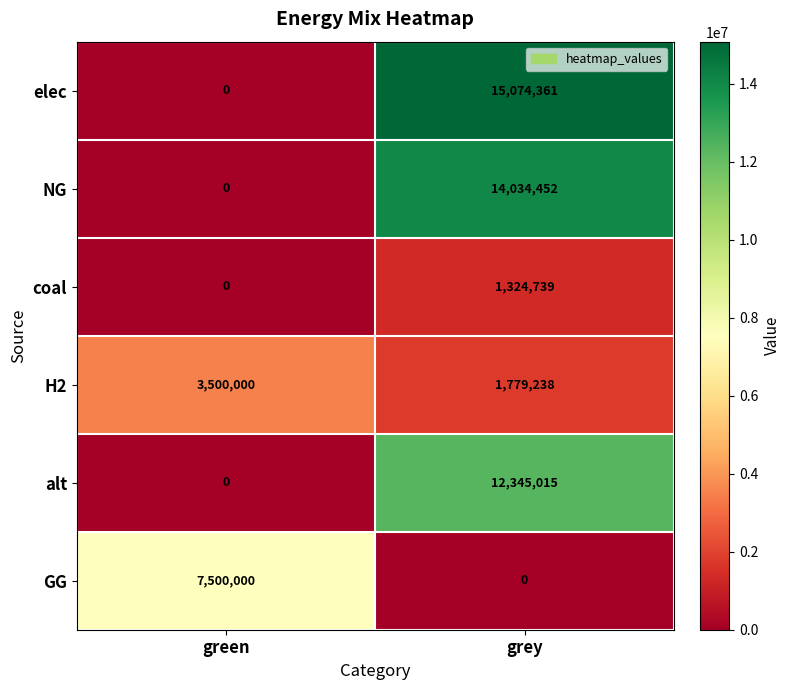

What is the average value of the H2 series?

2639619